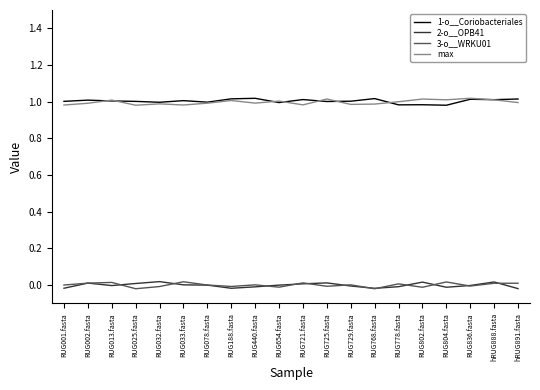

Which series changed the most between RUG002.fasta and RUG768.fasta?

3-o__WRKU01